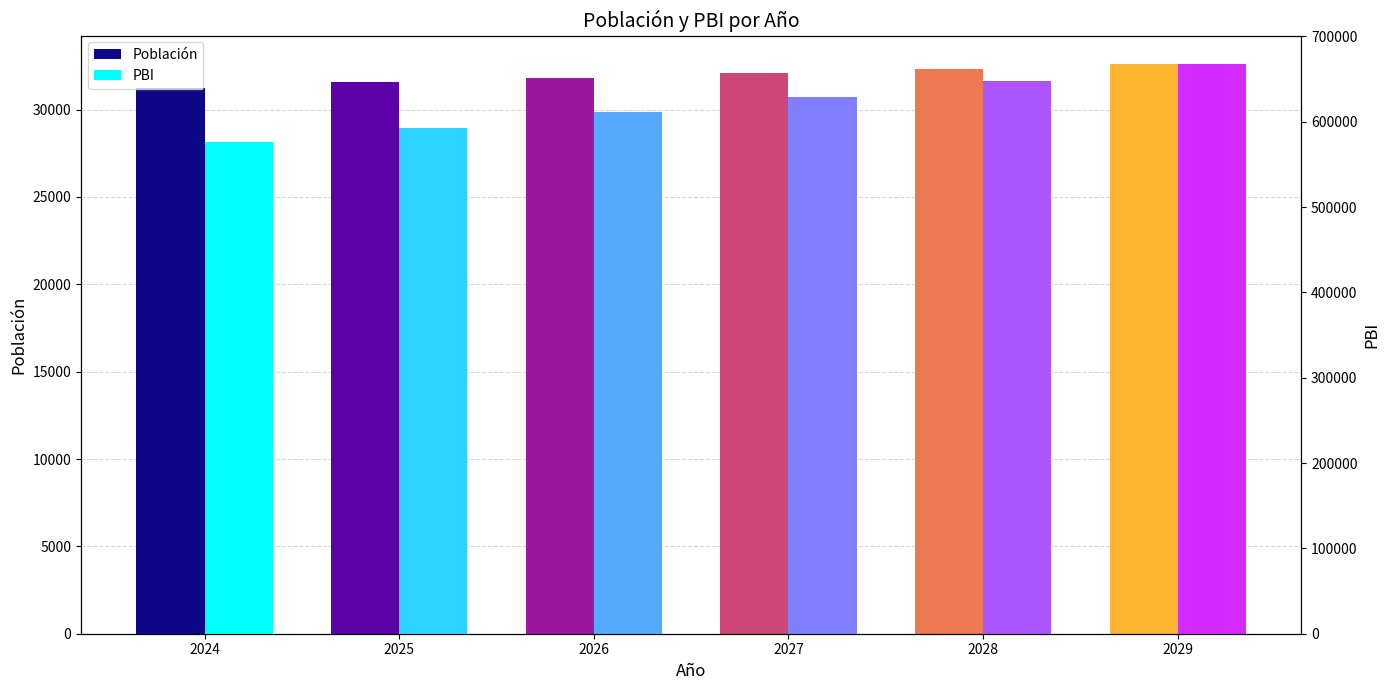

What is the lowest value of the PBI series?

575822.2